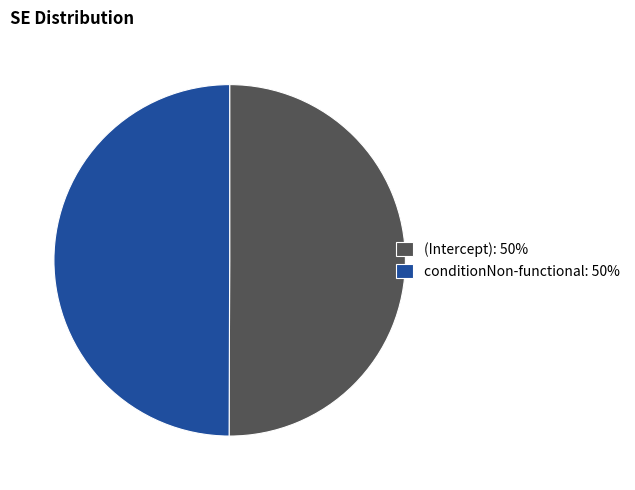

Do (Intercept): 50% and conditionNon-functional: 50% together represent more than half of the pie?

Yes